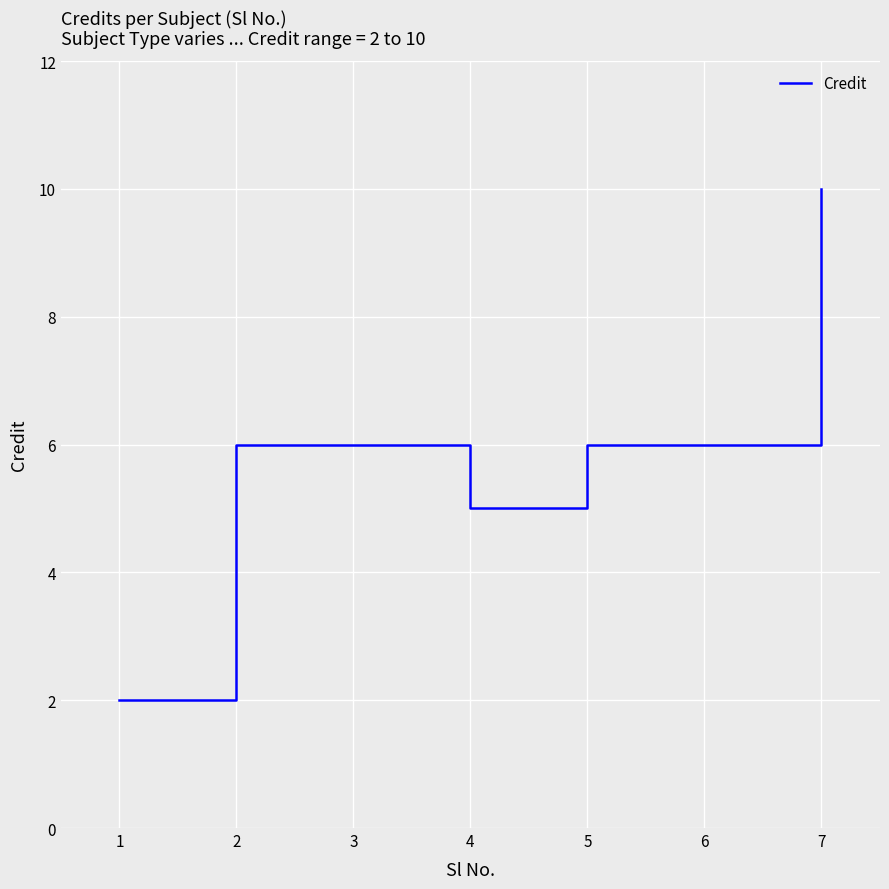

What is the ratio of the value at 4 to the value at 5?

0.8